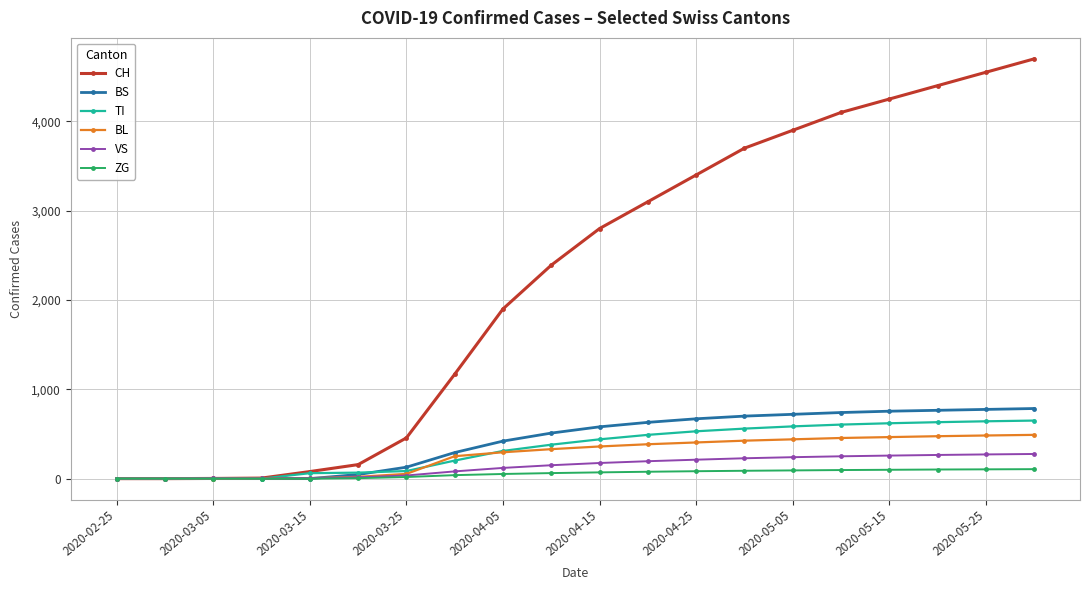

What is the greatest value displayed?

4700